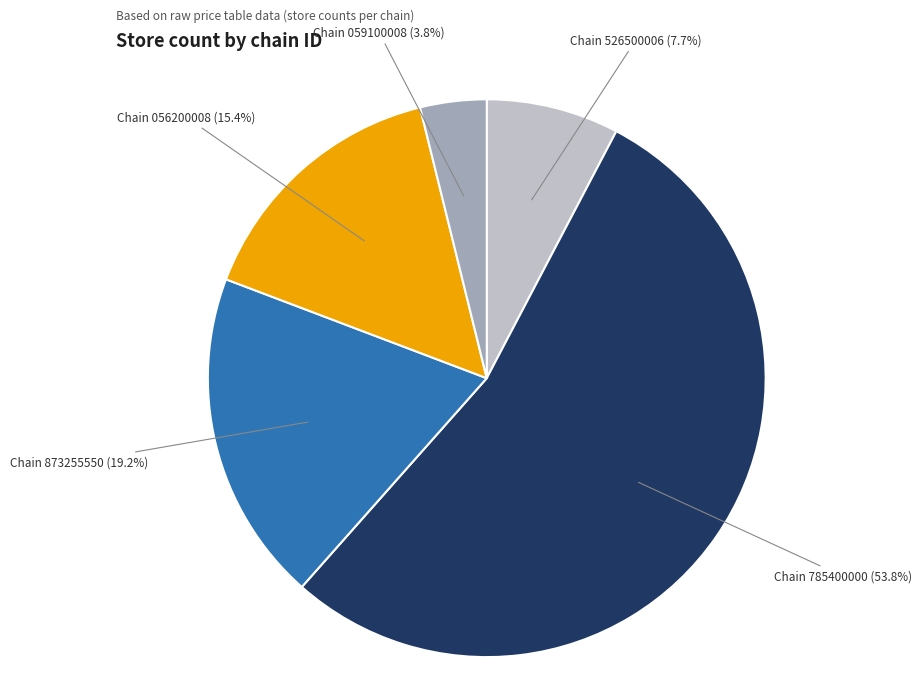

Rank the categories by value from lowest to highest.

Chain 059100008 (3.8%), Chain 526500006 (7.7%), Chain 056200008 (15.4%), Chain 873255550 (19.2%), Chain 785400000 (53.8%)